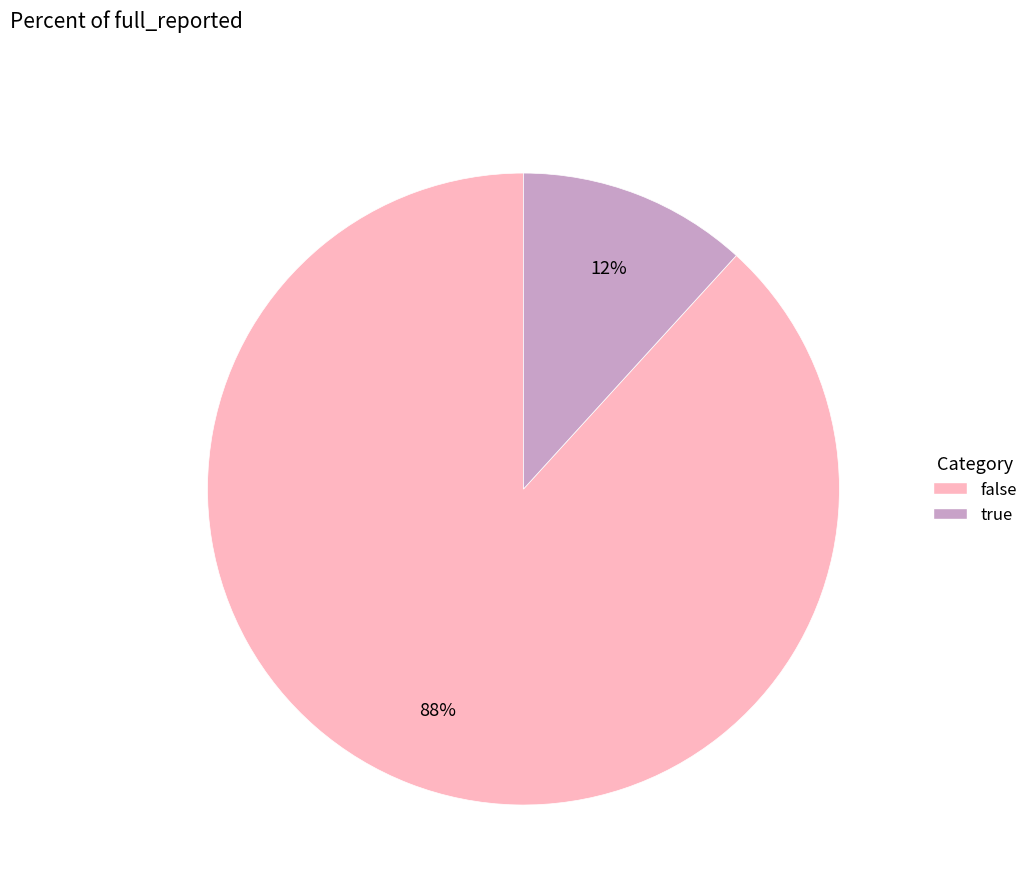

Is there a majority slice in this chart?

Yes